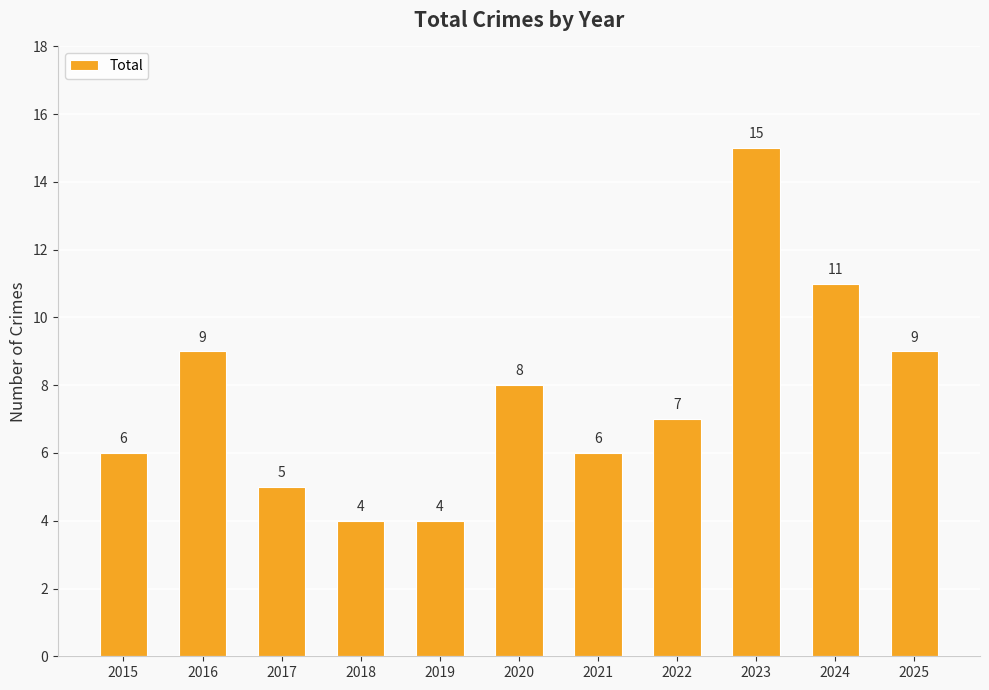

The chart shows a value of 9 at 2022. True or false?

False